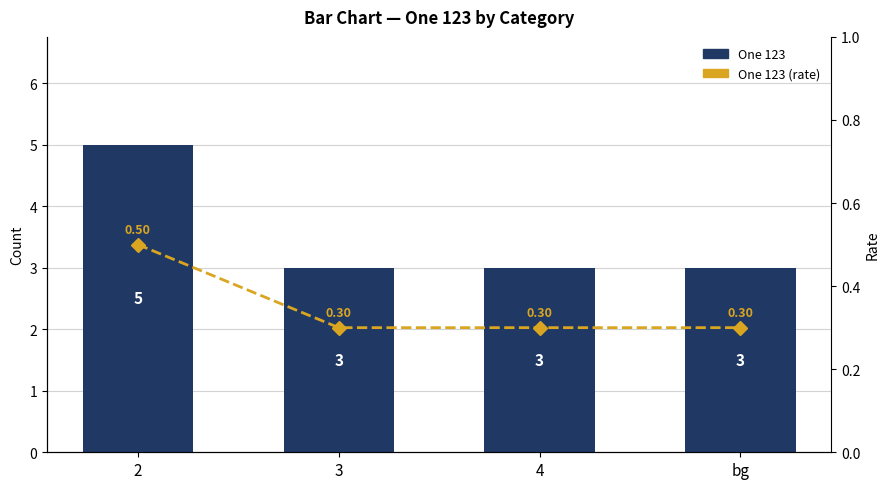

At 2, list the series in order from smallest to largest.

One 123 (rate), One 123